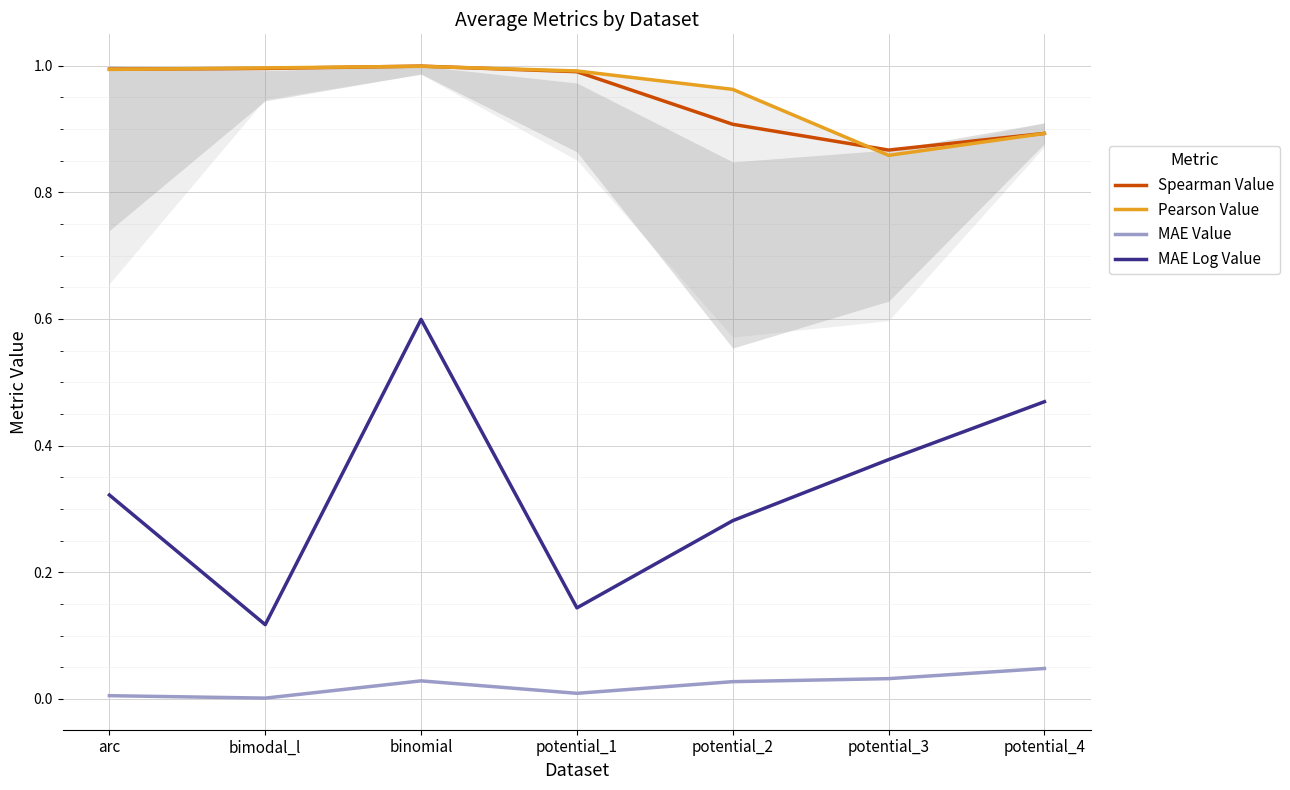

What is the difference between the maximum and second lowest values in the Spearman Value series?

0.1